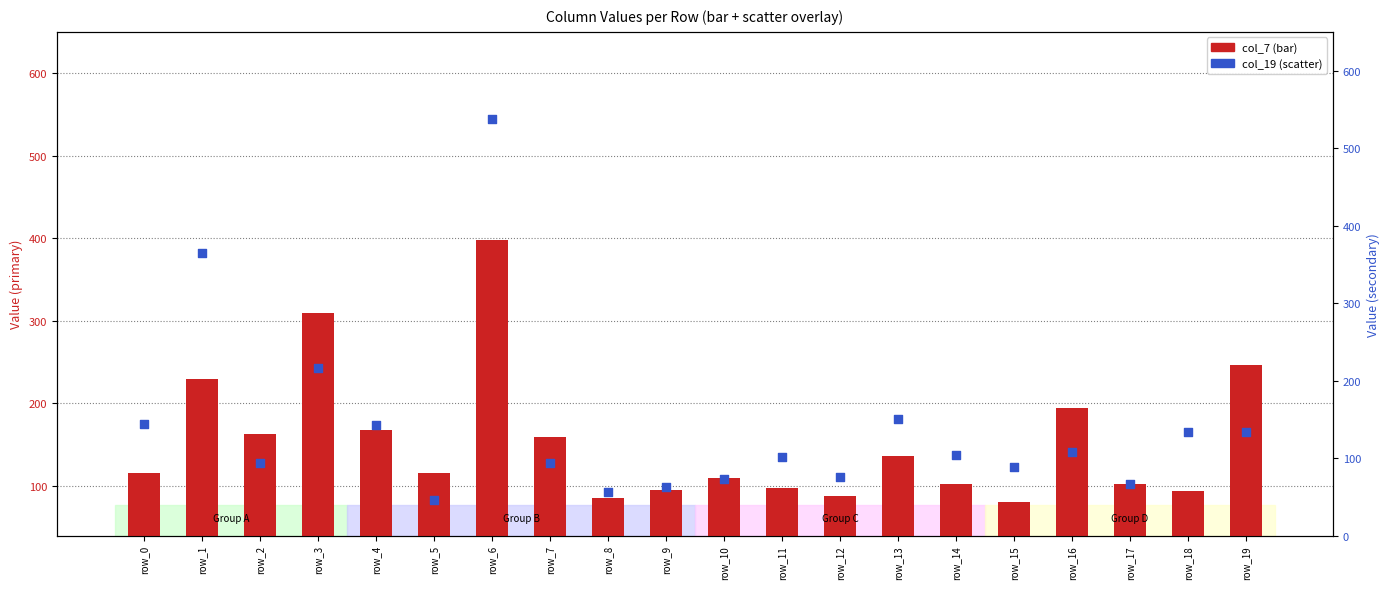

Is the value of col_19 (secondary) at row_16 greater than the value of col_7 (primary) at row_2?

No